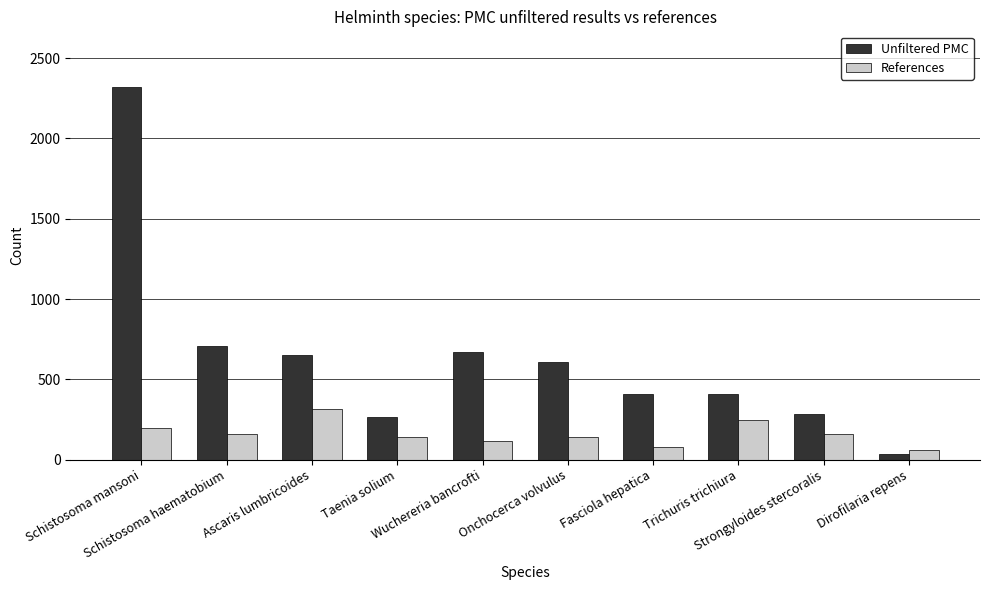

What is the minimum value shown in the chart?

37